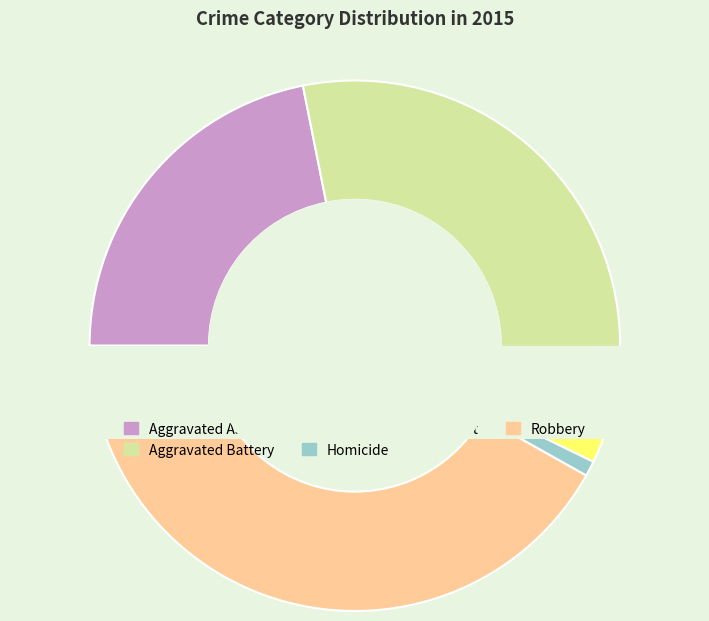

To the nearest percent, what portion does Criminal Sexual Assault represent?

7%